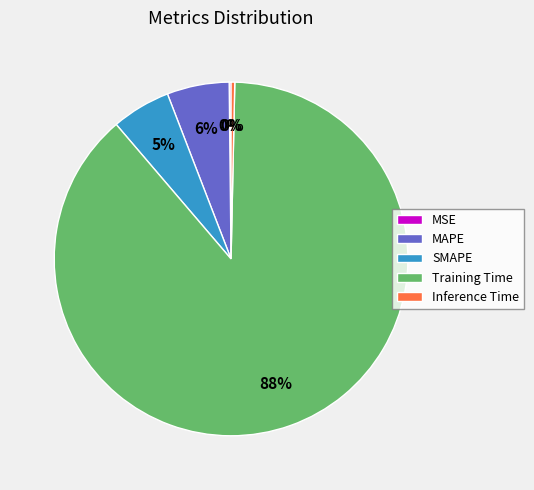

What is the majority slice?

Training Time